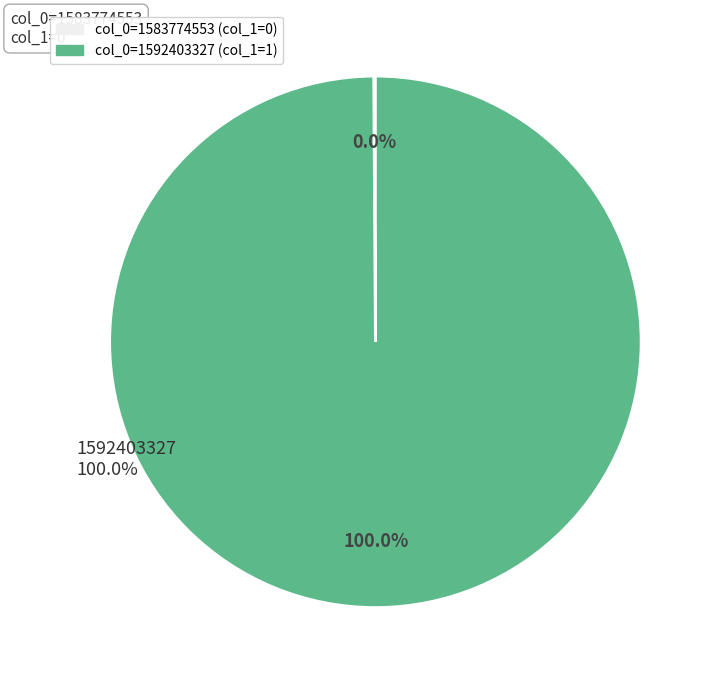

What is the change in value from 1583774553 to 1592403327?

+1